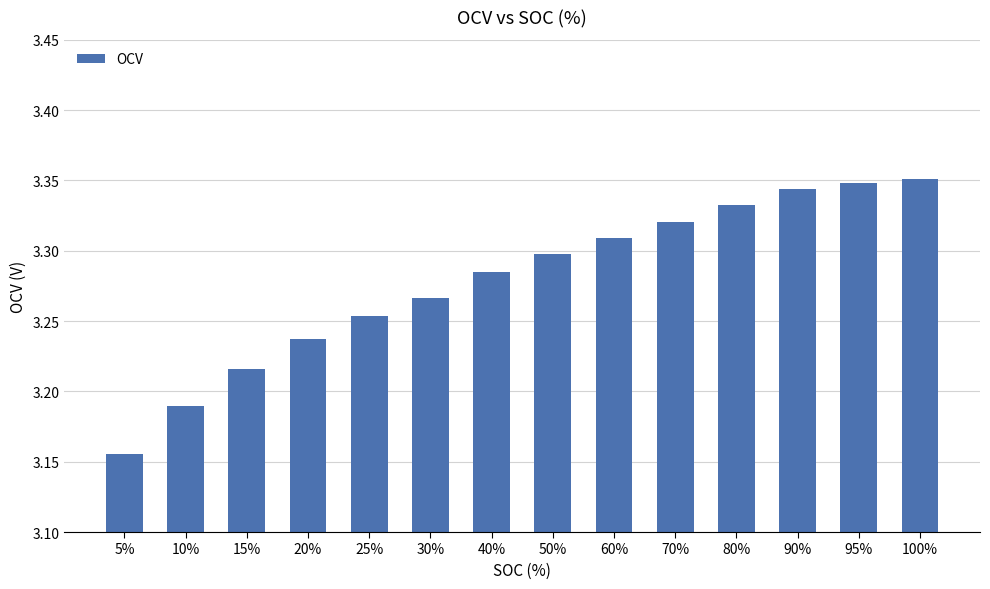

What is the label of the 6th bar from the right?

60%